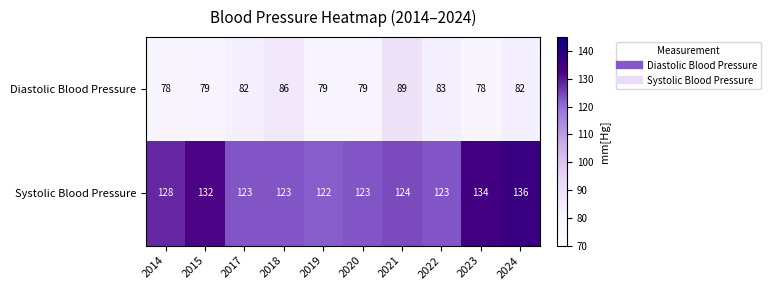

Is it true that Diastolic Blood Pressure equals 141 at 2021?

False